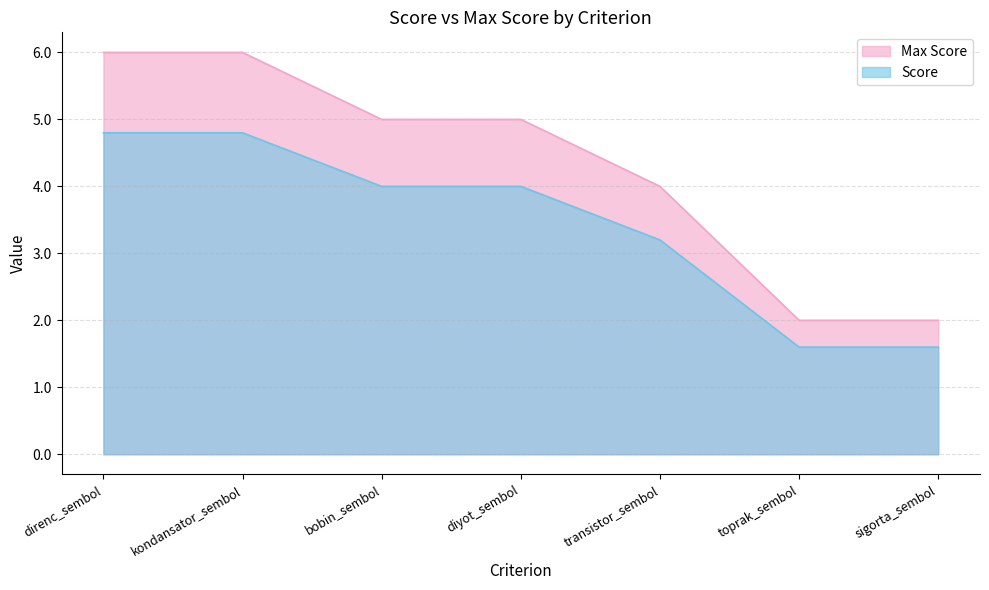

What is the sum of the Score values at transistor_sembol and kondansator_sembol?

8.0